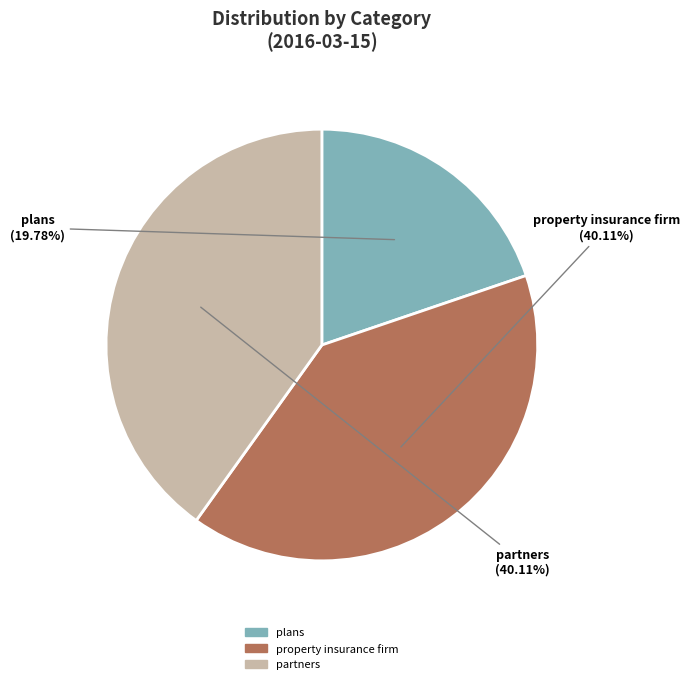

What is the smallest slice in the pie chart?

plans